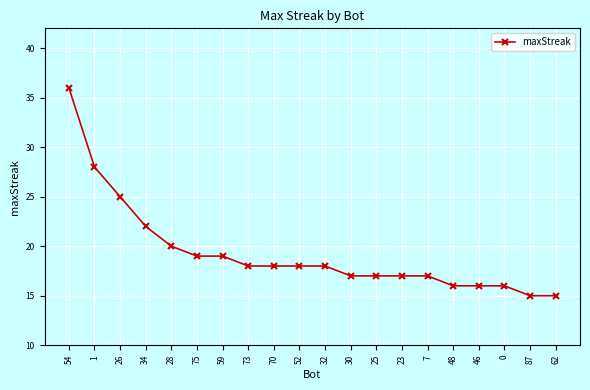

What is the change in value from 26 to 32?

-7